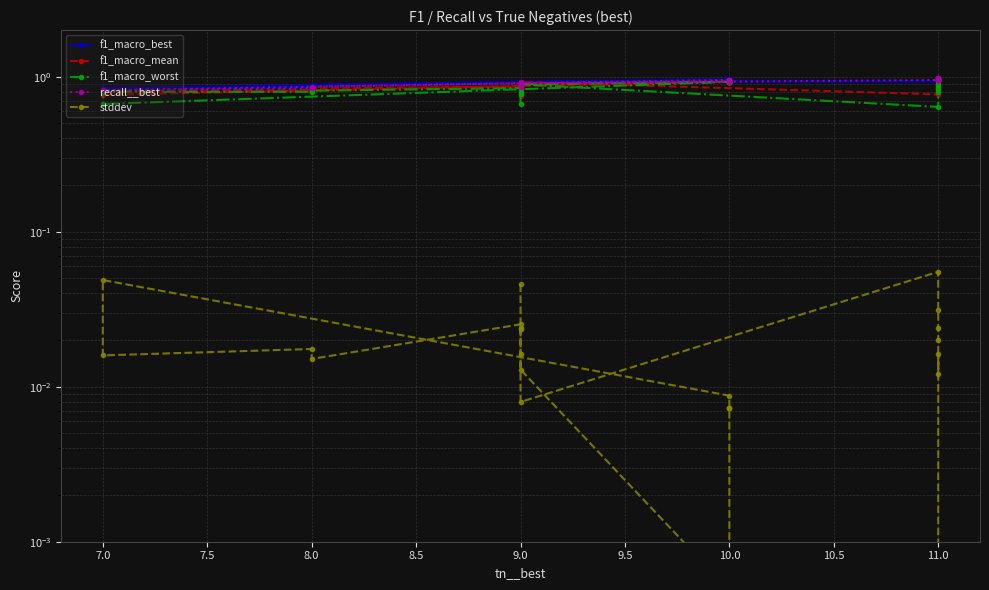

Reading left to right, list all the values displayed in this chart.

f1_macro_best: 0.9	0.9	0.9	0.9	0.9	0.9	1.0	1.0	1.0	1.0	0.8	0.8	0.9	0.9	0.9	0.9	0.9	0.9	0.9	0.9	1.0	1.0	1.0
f1_macro_mean: 0.7	0.8	0.8	0.9	0.9	0.9	0.9	0.9	0.9	0.9	0.8	0.8	0.8	0.8	0.9	0.9	0.8	0.8	0.9	0.9	0.9	0.9	1.0
f1_macro_worst: 0.7	0.8	0.8	0.9	0.9	0.9	0.9	0.9	0.9	0.9	0.7	0.8	0.8	0.8	0.8	0.9	0.6	0.8	0.8	0.9	0.9	0.9	1.0
recall__best: 0.9	0.9	0.9	0.9	0.9	0.9	1.0	1.0	1.0	1.0	0.8	0.8	0.8	0.9	0.9	0.9	1.0	1.0	1.0	1.0	1.0	1.0	1.0
stddev: 0.0	0.0	0.0	0.0	0.0	0.0	0.0	0.0	0.0	0.0	0.0	0.0	0.0	0.0	0.0	0.0	0.1	0.0	0.0	0.0	0.0	0.0	0.0